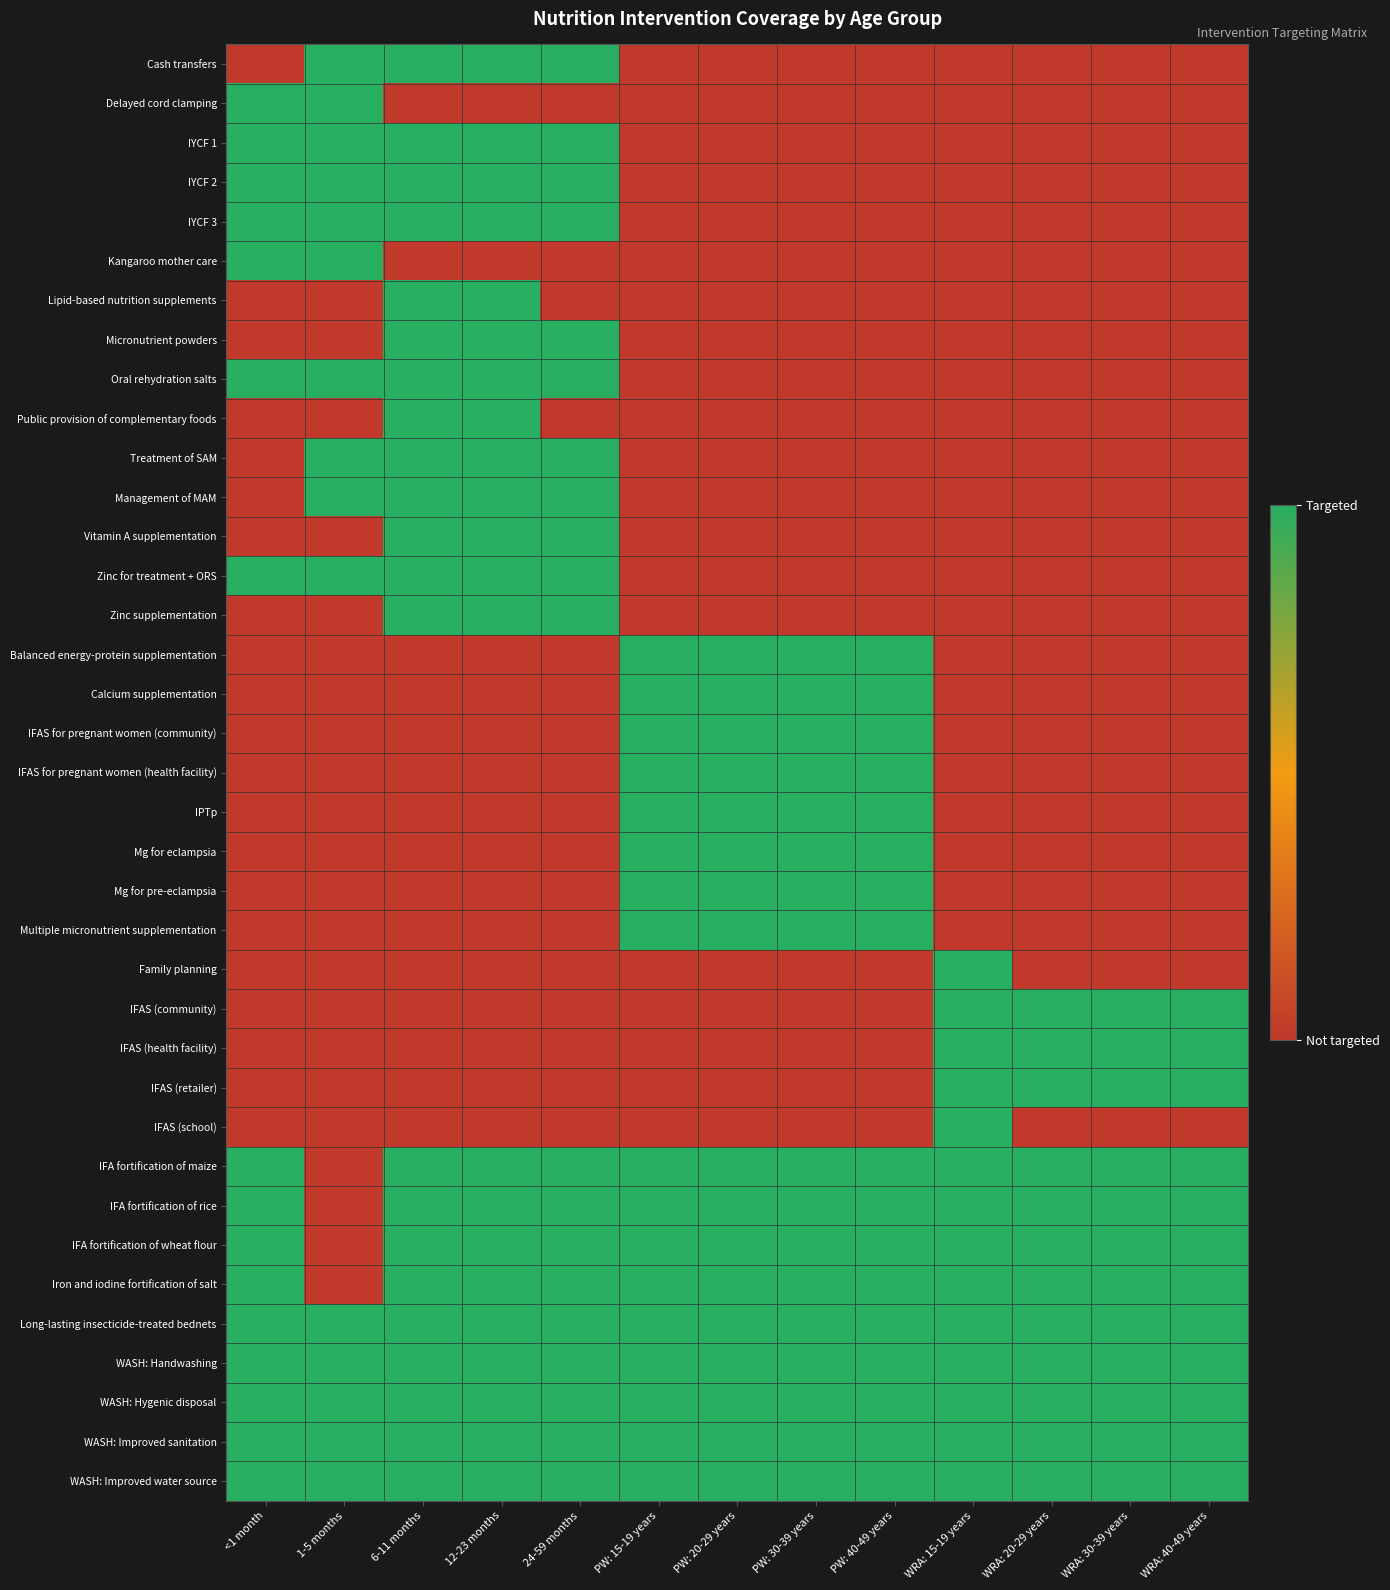

Reading right to left, what are all the values shown in this chart?

Cash transfers: WRA: 40-49 years=0	WRA: 30-39 years=0	WRA: 20-29 years=0	WRA: 15-19 years=0	PW: 40-49 years=0	PW: 30-39 years=0	PW: 20-29 years=0	PW: 15-19 years=0	24-59 months=1	12-23 months=1	6-11 months=1	1-5 months=1	<1 month=0
Delayed cord clamping: WRA: 40-49 years=0	WRA: 30-39 years=0	WRA: 20-29 years=0	WRA: 15-19 years=0	PW: 40-49 years=0	PW: 30-39 years=0	PW: 20-29 years=0	PW: 15-19 years=0	24-59 months=0	12-23 months=0	6-11 months=0	1-5 months=1	<1 month=1
IYCF 1: WRA: 40-49 years=0	WRA: 30-39 years=0	WRA: 20-29 years=0	WRA: 15-19 years=0	PW: 40-49 years=0	PW: 30-39 years=0	PW: 20-29 years=0	PW: 15-19 years=0	24-59 months=1	12-23 months=1	6-11 months=1	1-5 months=1	<1 month=1
IYCF 2: WRA: 40-49 years=0	WRA: 30-39 years=0	WRA: 20-29 years=0	WRA: 15-19 years=0	PW: 40-49 years=0	PW: 30-39 years=0	PW: 20-29 years=0	PW: 15-19 years=0	24-59 months=1	12-23 months=1	6-11 months=1	1-5 months=1	<1 month=1
IYCF 3: WRA: 40-49 years=0	WRA: 30-39 years=0	WRA: 20-29 years=0	WRA: 15-19 years=0	PW: 40-49 years=0	PW: 30-39 years=0	PW: 20-29 years=0	PW: 15-19 years=0	24-59 months=1	12-23 months=1	6-11 months=1	1-5 months=1	<1 month=1
Kangaroo mother care: WRA: 40-49 years=0	WRA: 30-39 years=0	WRA: 20-29 years=0	WRA: 15-19 years=0	PW: 40-49 years=0	PW: 30-39 years=0	PW: 20-29 years=0	PW: 15-19 years=0	24-59 months=0	12-23 months=0	6-11 months=0	1-5 months=1	<1 month=1
Lipid-based nutrition supplements: WRA: 40-49 years=0	WRA: 30-39 years=0	WRA: 20-29 years=0	WRA: 15-19 years=0	PW: 40-49 years=0	PW: 30-39 years=0	PW: 20-29 years=0	PW: 15-19 years=0	24-59 months=0	12-23 months=1	6-11 months=1	1-5 months=0	<1 month=0
Micronutrient powders: WRA: 40-49 years=0	WRA: 30-39 years=0	WRA: 20-29 years=0	WRA: 15-19 years=0	PW: 40-49 years=0	PW: 30-39 years=0	PW: 20-29 years=0	PW: 15-19 years=0	24-59 months=1	12-23 months=1	6-11 months=1	1-5 months=0	<1 month=0
Oral rehydration salts: WRA: 40-49 years=0	WRA: 30-39 years=0	WRA: 20-29 years=0	WRA: 15-19 years=0	PW: 40-49 years=0	PW: 30-39 years=0	PW: 20-29 years=0	PW: 15-19 years=0	24-59 months=1	12-23 months=1	6-11 months=1	1-5 months=1	<1 month=1
Public provision of complementary foods: WRA: 40-49 years=0	WRA: 30-39 years=0	WRA: 20-29 years=0	WRA: 15-19 years=0	PW: 40-49 years=0	PW: 30-39 years=0	PW: 20-29 years=0	PW: 15-19 years=0	24-59 months=0	12-23 months=1	6-11 months=1	1-5 months=0	<1 month=0
Treatment of SAM: WRA: 40-49 years=0	WRA: 30-39 years=0	WRA: 20-29 years=0	WRA: 15-19 years=0	PW: 40-49 years=0	PW: 30-39 years=0	PW: 20-29 years=0	PW: 15-19 years=0	24-59 months=1	12-23 months=1	6-11 months=1	1-5 months=1	<1 month=0
Management of MAM: WRA: 40-49 years=0	WRA: 30-39 years=0	WRA: 20-29 years=0	WRA: 15-19 years=0	PW: 40-49 years=0	PW: 30-39 years=0	PW: 20-29 years=0	PW: 15-19 years=0	24-59 months=1	12-23 months=1	6-11 months=1	1-5 months=1	<1 month=0
Vitamin A supplementation: WRA: 40-49 years=0	WRA: 30-39 years=0	WRA: 20-29 years=0	WRA: 15-19 years=0	PW: 40-49 years=0	PW: 30-39 years=0	PW: 20-29 years=0	PW: 15-19 years=0	24-59 months=1	12-23 months=1	6-11 months=1	1-5 months=0	<1 month=0
Zinc for treatment + ORS: WRA: 40-49 years=0	WRA: 30-39 years=0	WRA: 20-29 years=0	WRA: 15-19 years=0	PW: 40-49 years=0	PW: 30-39 years=0	PW: 20-29 years=0	PW: 15-19 years=0	24-59 months=1	12-23 months=1	6-11 months=1	1-5 months=1	<1 month=1
Zinc supplementation: WRA: 40-49 years=0	WRA: 30-39 years=0	WRA: 20-29 years=0	WRA: 15-19 years=0	PW: 40-49 years=0	PW: 30-39 years=0	PW: 20-29 years=0	PW: 15-19 years=0	24-59 months=1	12-23 months=1	6-11 months=1	1-5 months=0	<1 month=0
Balanced energy-protein supplementation: WRA: 40-49 years=0	WRA: 30-39 years=0	WRA: 20-29 years=0	WRA: 15-19 years=0	PW: 40-49 years=1	PW: 30-39 years=1	PW: 20-29 years=1	PW: 15-19 years=1	24-59 months=0	12-23 months=0	6-11 months=0	1-5 months=0	<1 month=0
Calcium supplementation: WRA: 40-49 years=0	WRA: 30-39 years=0	WRA: 20-29 years=0	WRA: 15-19 years=0	PW: 40-49 years=1	PW: 30-39 years=1	PW: 20-29 years=1	PW: 15-19 years=1	24-59 months=0	12-23 months=0	6-11 months=0	1-5 months=0	<1 month=0
IFAS for pregnant women (community): WRA: 40-49 years=0	WRA: 30-39 years=0	WRA: 20-29 years=0	WRA: 15-19 years=0	PW: 40-49 years=1	PW: 30-39 years=1	PW: 20-29 years=1	PW: 15-19 years=1	24-59 months=0	12-23 months=0	6-11 months=0	1-5 months=0	<1 month=0
IFAS for pregnant women (health facility): WRA: 40-49 years=0	WRA: 30-39 years=0	WRA: 20-29 years=0	WRA: 15-19 years=0	PW: 40-49 years=1	PW: 30-39 years=1	PW: 20-29 years=1	PW: 15-19 years=1	24-59 months=0	12-23 months=0	6-11 months=0	1-5 months=0	<1 month=0
IPTp: WRA: 40-49 years=0	WRA: 30-39 years=0	WRA: 20-29 years=0	WRA: 15-19 years=0	PW: 40-49 years=1	PW: 30-39 years=1	PW: 20-29 years=1	PW: 15-19 years=1	24-59 months=0	12-23 months=0	6-11 months=0	1-5 months=0	<1 month=0
Mg for eclampsia: WRA: 40-49 years=0	WRA: 30-39 years=0	WRA: 20-29 years=0	WRA: 15-19 years=0	PW: 40-49 years=1	PW: 30-39 years=1	PW: 20-29 years=1	PW: 15-19 years=1	24-59 months=0	12-23 months=0	6-11 months=0	1-5 months=0	<1 month=0
Mg for pre-eclampsia: WRA: 40-49 years=0	WRA: 30-39 years=0	WRA: 20-29 years=0	WRA: 15-19 years=0	PW: 40-49 years=1	PW: 30-39 years=1	PW: 20-29 years=1	PW: 15-19 years=1	24-59 months=0	12-23 months=0	6-11 months=0	1-5 months=0	<1 month=0
Multiple micronutrient supplementation: WRA: 40-49 years=0	WRA: 30-39 years=0	WRA: 20-29 years=0	WRA: 15-19 years=0	PW: 40-49 years=1	PW: 30-39 years=1	PW: 20-29 years=1	PW: 15-19 years=1	24-59 months=0	12-23 months=0	6-11 months=0	1-5 months=0	<1 month=0
Family planning: WRA: 40-49 years=0	WRA: 30-39 years=0	WRA: 20-29 years=0	WRA: 15-19 years=1	PW: 40-49 years=0	PW: 30-39 years=0	PW: 20-29 years=0	PW: 15-19 years=0	24-59 months=0	12-23 months=0	6-11 months=0	1-5 months=0	<1 month=0
IFAS (community): WRA: 40-49 years=1	WRA: 30-39 years=1	WRA: 20-29 years=1	WRA: 15-19 years=1	PW: 40-49 years=0	PW: 30-39 years=0	PW: 20-29 years=0	PW: 15-19 years=0	24-59 months=0	12-23 months=0	6-11 months=0	1-5 months=0	<1 month=0
IFAS (health facility): WRA: 40-49 years=1	WRA: 30-39 years=1	WRA: 20-29 years=1	WRA: 15-19 years=1	PW: 40-49 years=0	PW: 30-39 years=0	PW: 20-29 years=0	PW: 15-19 years=0	24-59 months=0	12-23 months=0	6-11 months=0	1-5 months=0	<1 month=0
IFAS (retailer): WRA: 40-49 years=1	WRA: 30-39 years=1	WRA: 20-29 years=1	WRA: 15-19 years=1	PW: 40-49 years=0	PW: 30-39 years=0	PW: 20-29 years=0	PW: 15-19 years=0	24-59 months=0	12-23 months=0	6-11 months=0	1-5 months=0	<1 month=0
IFAS (school): WRA: 40-49 years=0	WRA: 30-39 years=0	WRA: 20-29 years=0	WRA: 15-19 years=1	PW: 40-49 years=0	PW: 30-39 years=0	PW: 20-29 years=0	PW: 15-19 years=0	24-59 months=0	12-23 months=0	6-11 months=0	1-5 months=0	<1 month=0
IFA fortification of maize: WRA: 40-49 years=1	WRA: 30-39 years=1	WRA: 20-29 years=1	WRA: 15-19 years=1	PW: 40-49 years=1	PW: 30-39 years=1	PW: 20-29 years=1	PW: 15-19 years=1	24-59 months=1	12-23 months=1	6-11 months=1	1-5 months=0	<1 month=1
IFA fortification of rice: WRA: 40-49 years=1	WRA: 30-39 years=1	WRA: 20-29 years=1	WRA: 15-19 years=1	PW: 40-49 years=1	PW: 30-39 years=1	PW: 20-29 years=1	PW: 15-19 years=1	24-59 months=1	12-23 months=1	6-11 months=1	1-5 months=0	<1 month=1
IFA fortification of wheat flour: WRA: 40-49 years=1	WRA: 30-39 years=1	WRA: 20-29 years=1	WRA: 15-19 years=1	PW: 40-49 years=1	PW: 30-39 years=1	PW: 20-29 years=1	PW: 15-19 years=1	24-59 months=1	12-23 months=1	6-11 months=1	1-5 months=0	<1 month=1
Iron and iodine fortification of salt: WRA: 40-49 years=1	WRA: 30-39 years=1	WRA: 20-29 years=1	WRA: 15-19 years=1	PW: 40-49 years=1	PW: 30-39 years=1	PW: 20-29 years=1	PW: 15-19 years=1	24-59 months=1	12-23 months=1	6-11 months=1	1-5 months=0	<1 month=1
Long-lasting insecticide-treated bednets: WRA: 40-49 years=1	WRA: 30-39 years=1	WRA: 20-29 years=1	WRA: 15-19 years=1	PW: 40-49 years=1	PW: 30-39 years=1	PW: 20-29 years=1	PW: 15-19 years=1	24-59 months=1	12-23 months=1	6-11 months=1	1-5 months=1	<1 month=1
WASH: Handwashing: WRA: 40-49 years=1	WRA: 30-39 years=1	WRA: 20-29 years=1	WRA: 15-19 years=1	PW: 40-49 years=1	PW: 30-39 years=1	PW: 20-29 years=1	PW: 15-19 years=1	24-59 months=1	12-23 months=1	6-11 months=1	1-5 months=1	<1 month=1
WASH: Hygenic disposal: WRA: 40-49 years=1	WRA: 30-39 years=1	WRA: 20-29 years=1	WRA: 15-19 years=1	PW: 40-49 years=1	PW: 30-39 years=1	PW: 20-29 years=1	PW: 15-19 years=1	24-59 months=1	12-23 months=1	6-11 months=1	1-5 months=1	<1 month=1
WASH: Improved sanitation: WRA: 40-49 years=1	WRA: 30-39 years=1	WRA: 20-29 years=1	WRA: 15-19 years=1	PW: 40-49 years=1	PW: 30-39 years=1	PW: 20-29 years=1	PW: 15-19 years=1	24-59 months=1	12-23 months=1	6-11 months=1	1-5 months=1	<1 month=1
WASH: Improved water source: WRA: 40-49 years=1	WRA: 30-39 years=1	WRA: 20-29 years=1	WRA: 15-19 years=1	PW: 40-49 years=1	PW: 30-39 years=1	PW: 20-29 years=1	PW: 15-19 years=1	24-59 months=1	12-23 months=1	6-11 months=1	1-5 months=1	<1 month=1